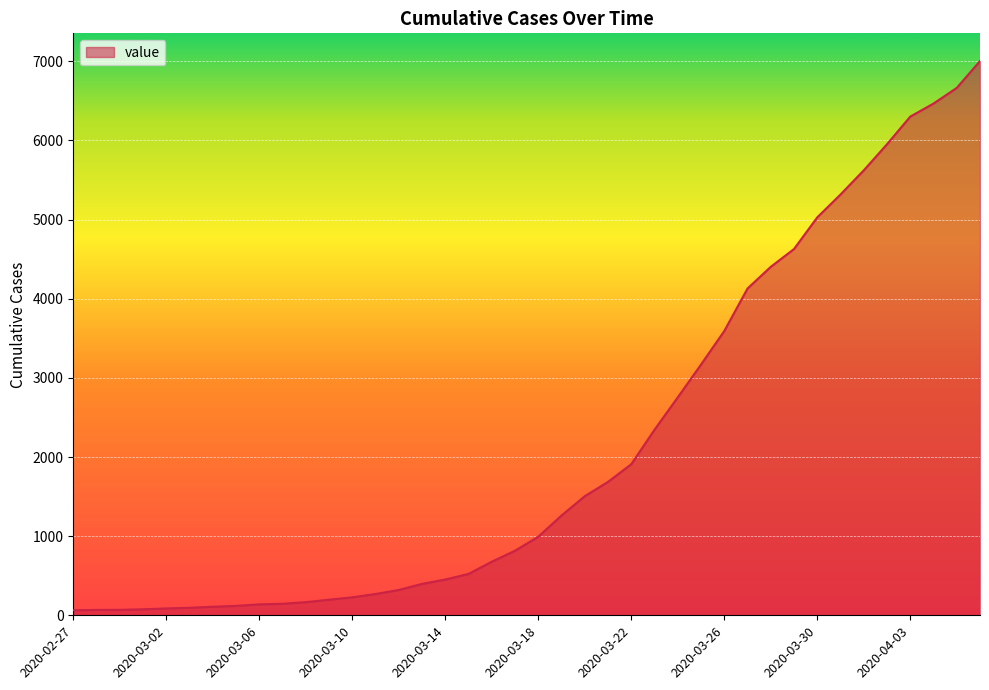

How many lines are shown in the chart?

1